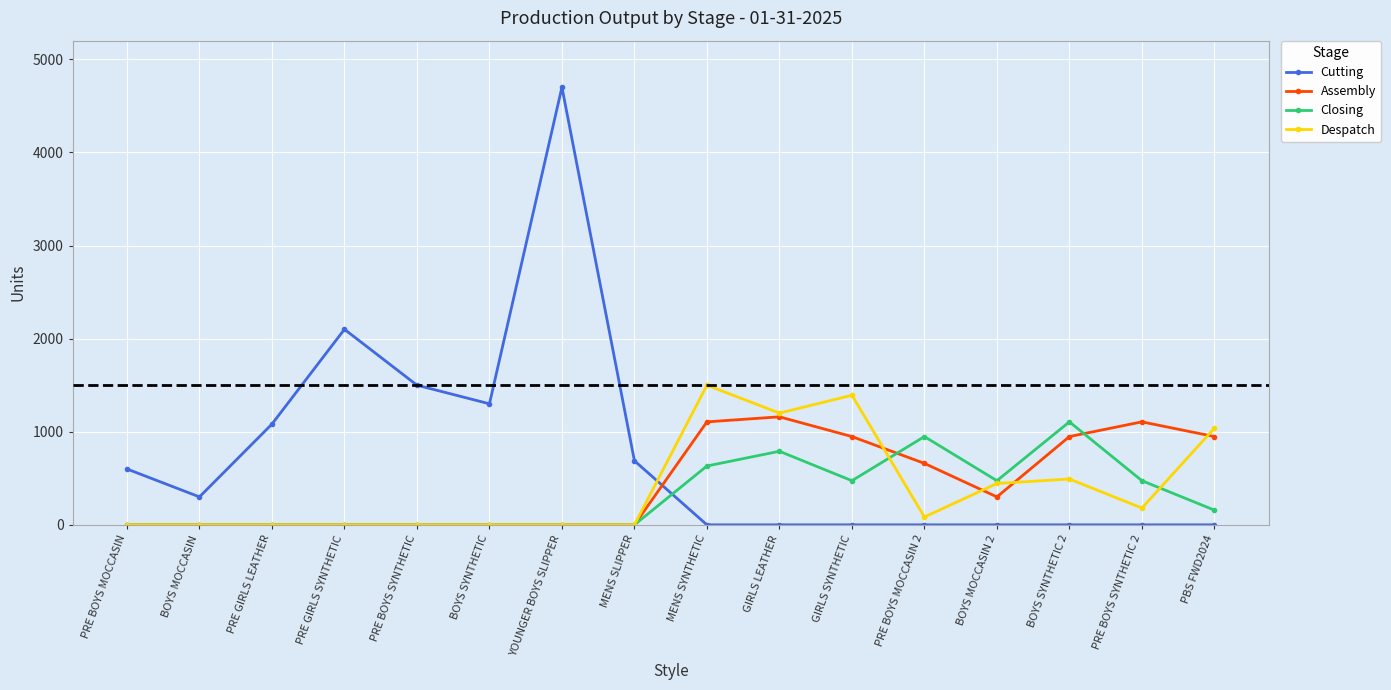

Between BOYS SYNTHETIC and PRE BOYS MOCCASIN 2, which series saw the biggest shift?

Cutting